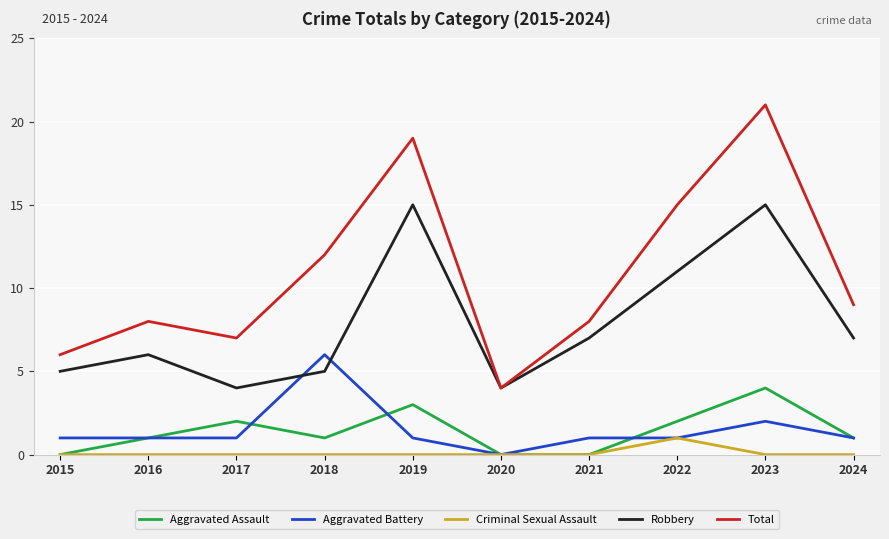

Between 2015 and 2024, which series saw the biggest shift?

Total